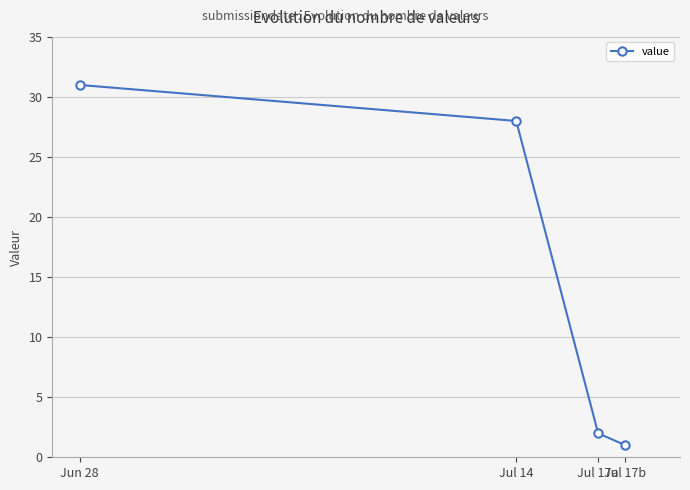

Is it true that the value at Jul 14 is 45?

False